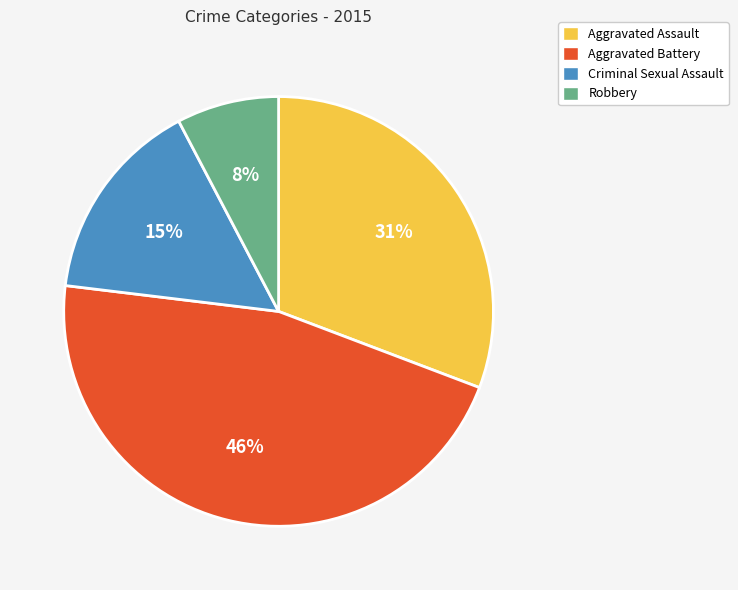

To the nearest percent, what is the combined percentage of Aggravated Battery and Aggravated Assault?

77%